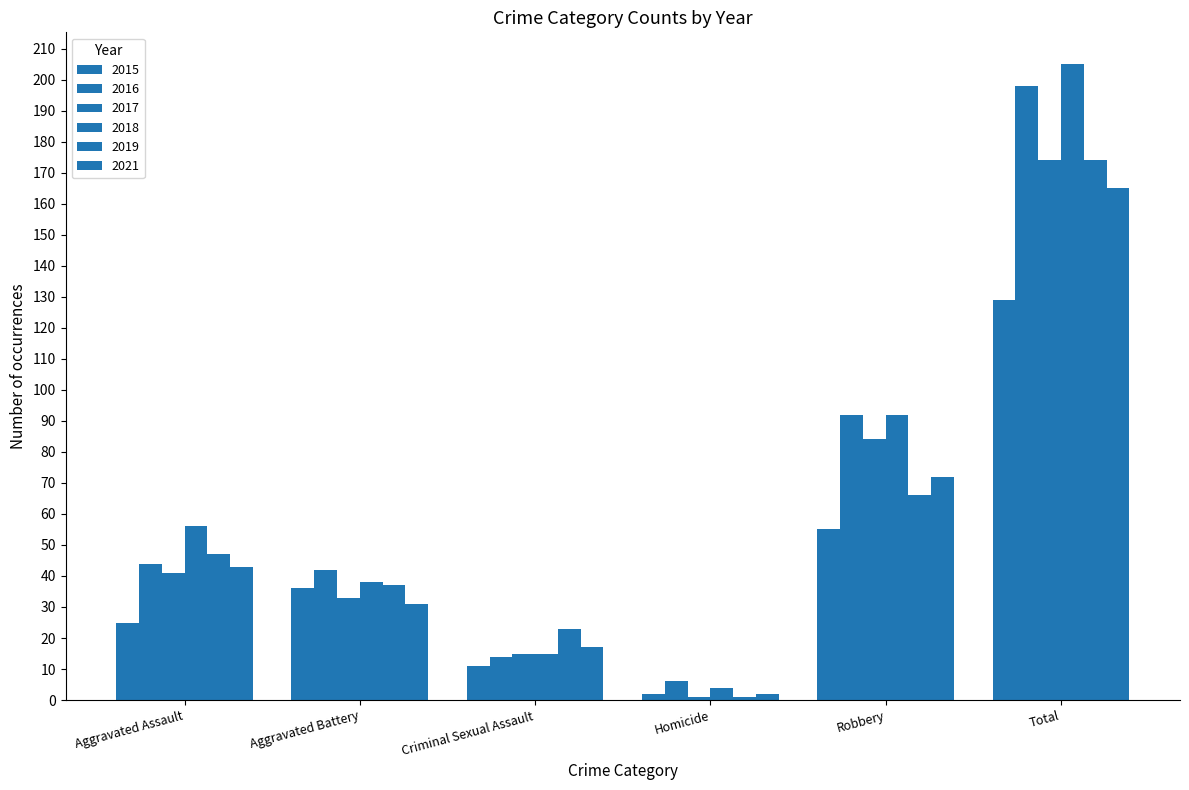

Reading left to right, transcribe all the data shown in this chart.

2015: 25	36	11	2	55	129
2016: 44	42	14	6	92	198
2017: 41	33	15	1	84	174
2018: 56	38	15	4	92	205
2019: 47	37	23	1	66	174
2021: 43	31	17	2	72	165